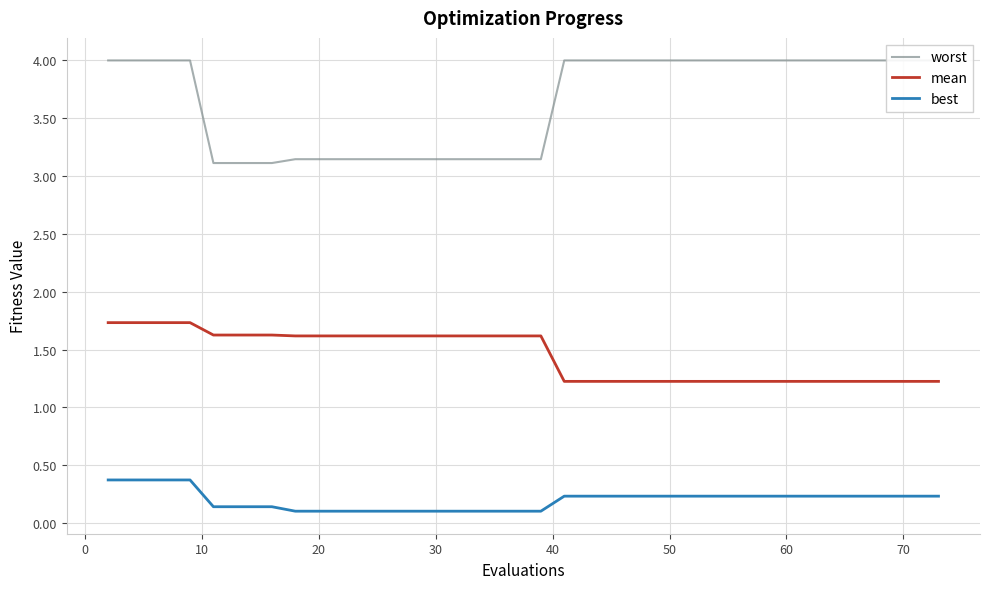

What is the maximum value for best?

0.4